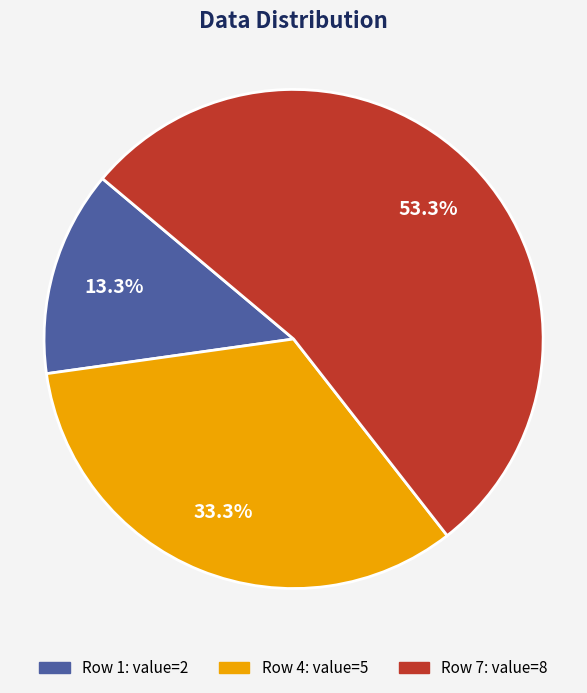

How many slices are in this pie chart?

3